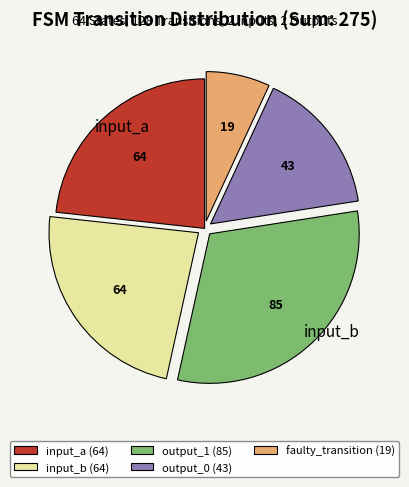

Is there a majority slice in this chart?

No